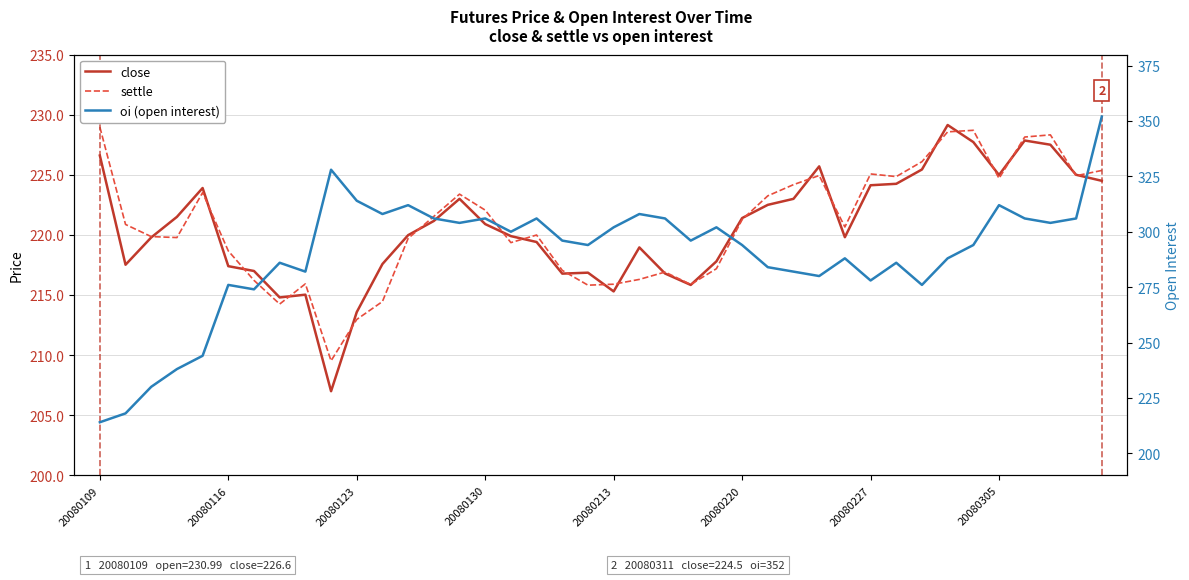

Is the value of close at 20080109 greater than the value of oi (open interest) at 20080123?

No